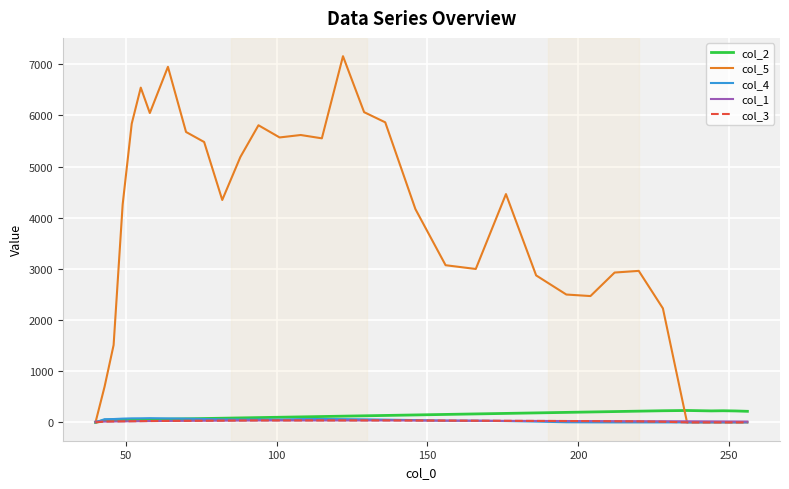

Is this an area chart (filled region under the line)?

No